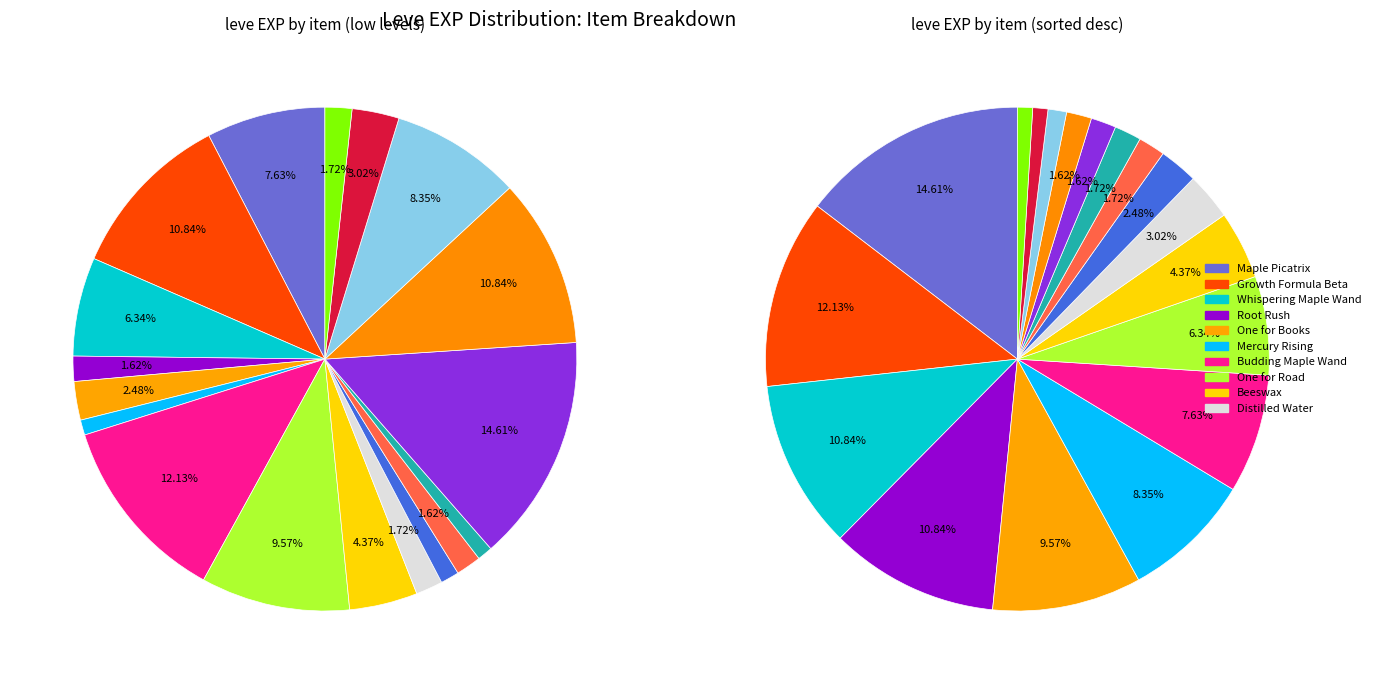

Does 1 (Books) account for over 50% of the chart?

No